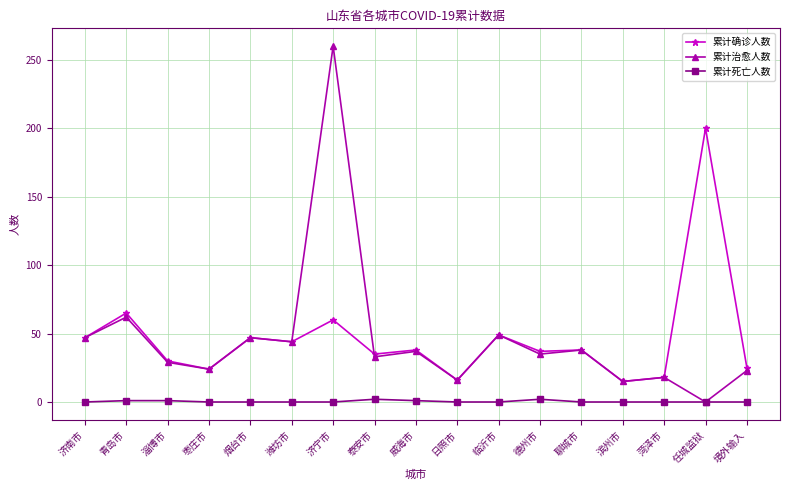

True or false: 累计确诊人数 and 累计死亡人数 cross at least once.

False